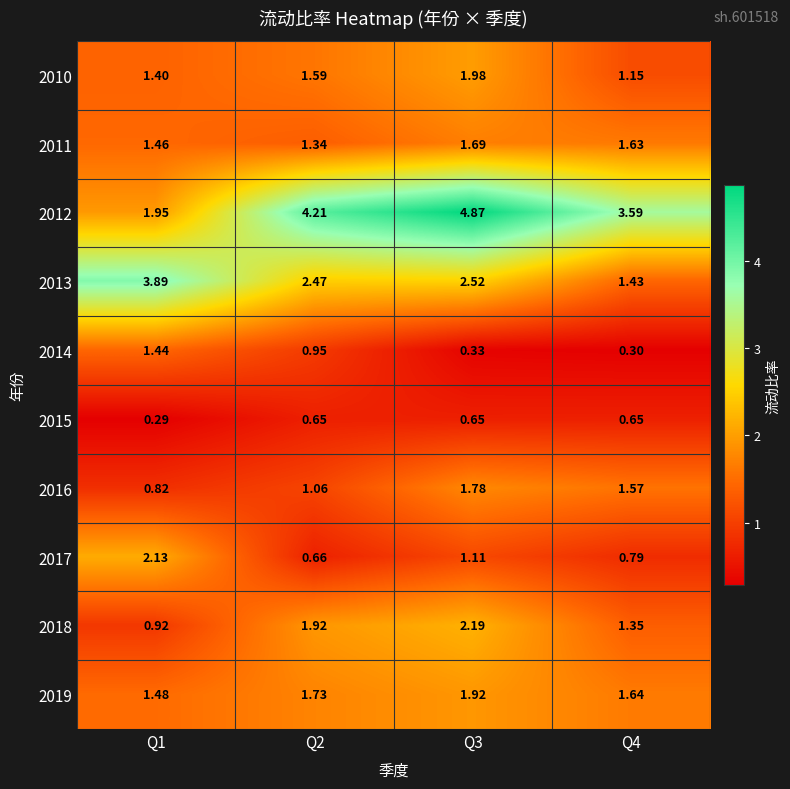

Is the value of 2010 at Q2 greater than the value of 2019 at Q1?

Yes